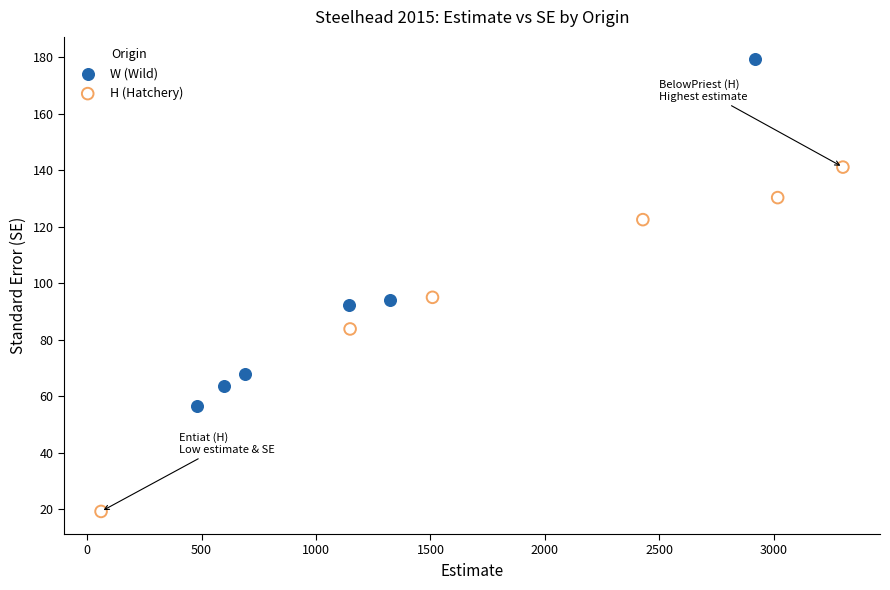

Which series reaches the maximum Y coordinate?

W (Wild)